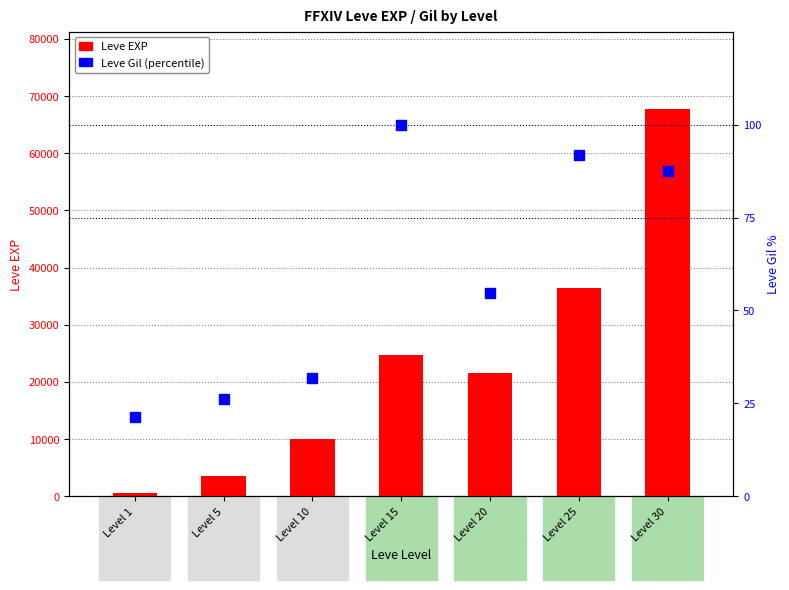

Reading left to right, what are all the values shown in this chart?

Leve EXP: Level 1=630.0	Level 5=3600.0	Level 10=9990.0	Level 15=24790.0	Level 20=21600.0	Level 25=36390.0	Level 30=67730.0
Leve Gil (pct): Level 1=21.4	Level 5=26.3	Level 10=31.8	Level 15=100.0	Level 20=54.8	Level 25=91.7	Level 30=87.5